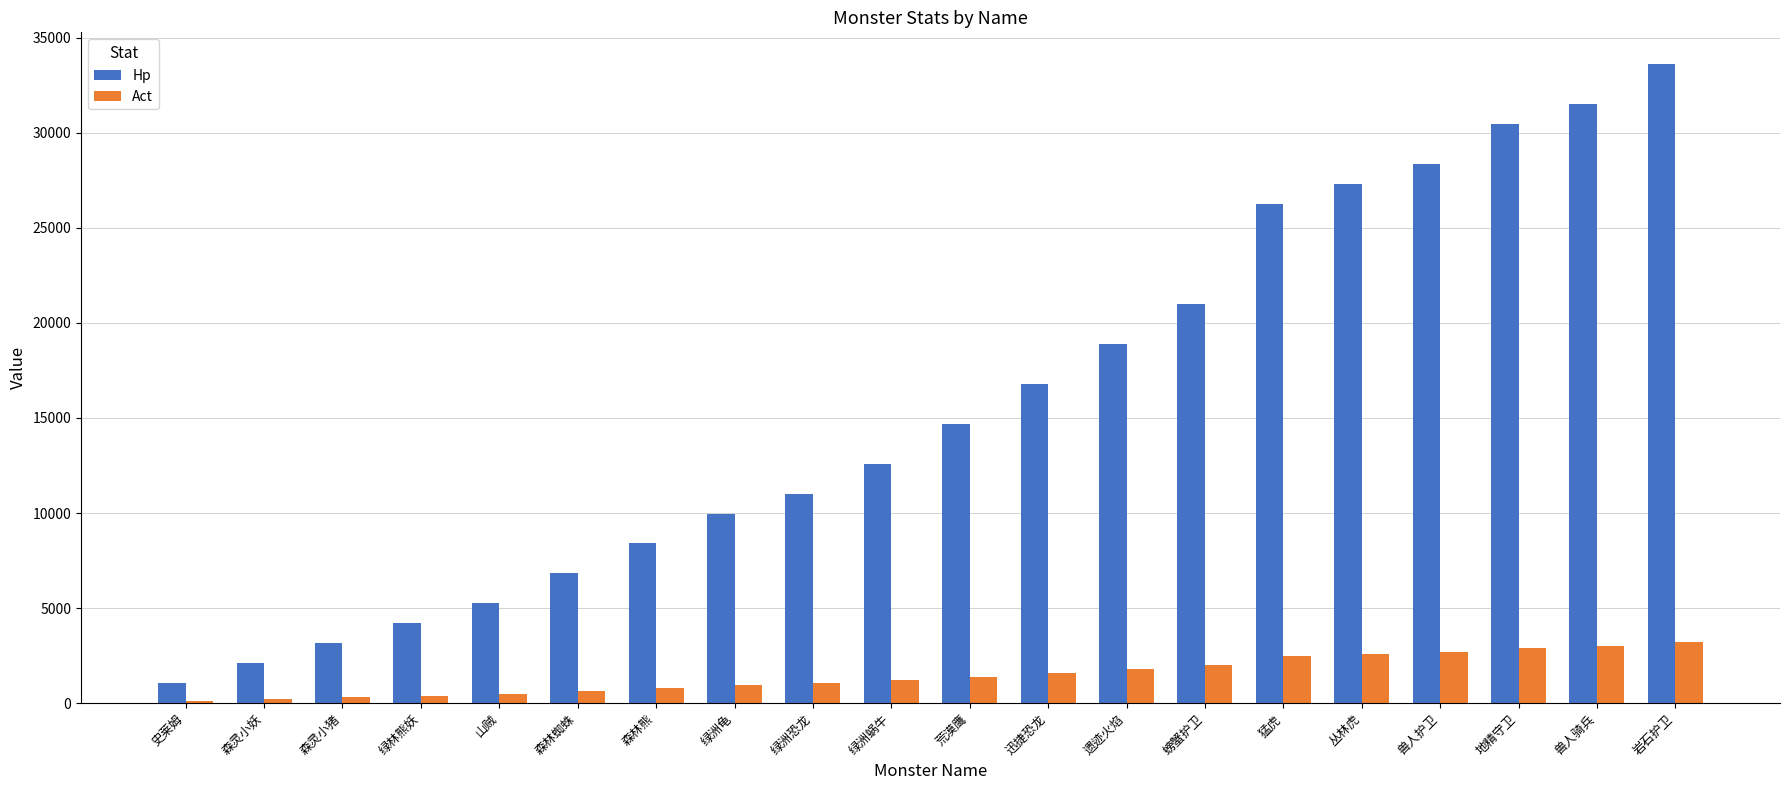

Which label corresponds to the largest value in the chart?

岩石护卫